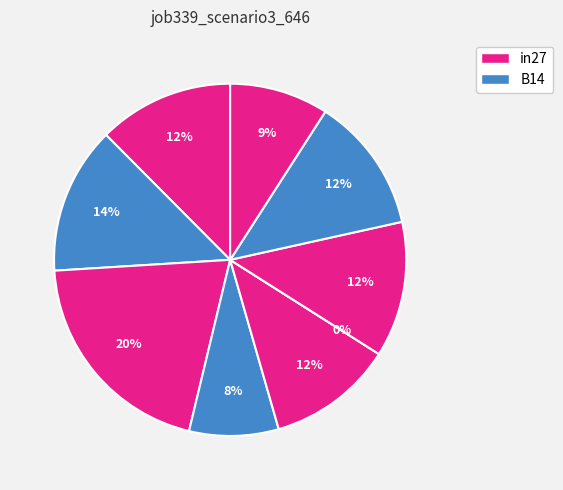

Count the number of slices in the pie.

9